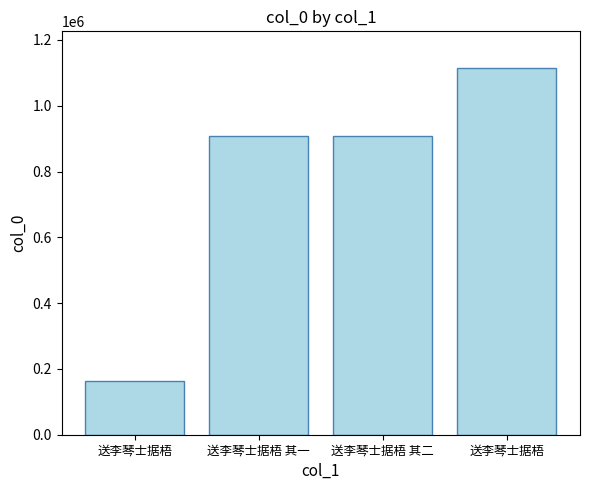

Count the number of data series in this chart.

1